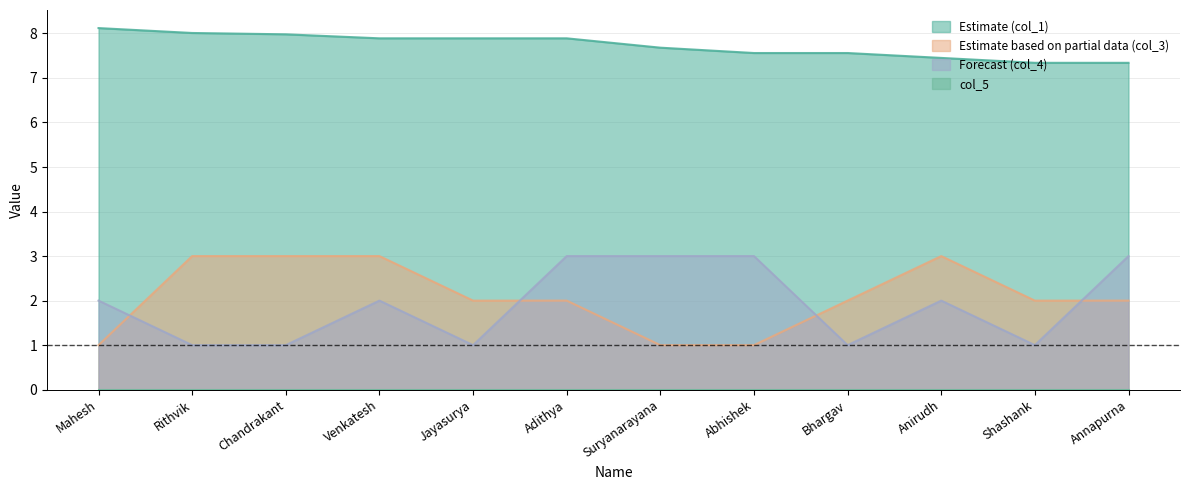

Is the value of col_1 at Rithvik greater than the value of col_4 at Annapurna?

Yes